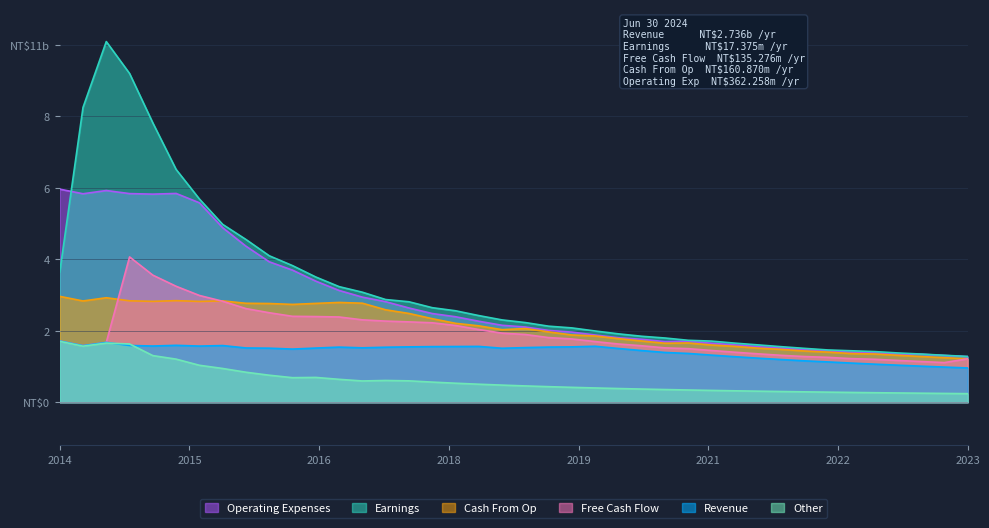

Rank the series at 5 from highest to lowest value.

y_2, y_5, y_3, y_4, y_1, y_6